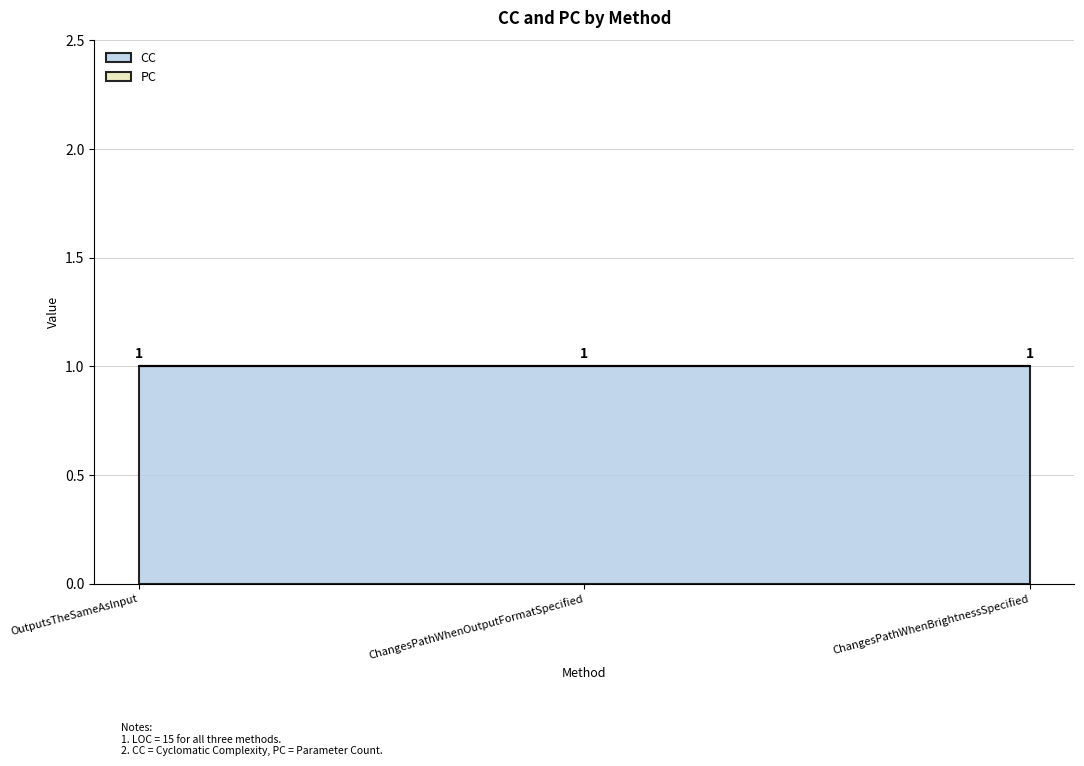

What is the total value across all series at ChangesPathWhenBrightnessSpecified?

1